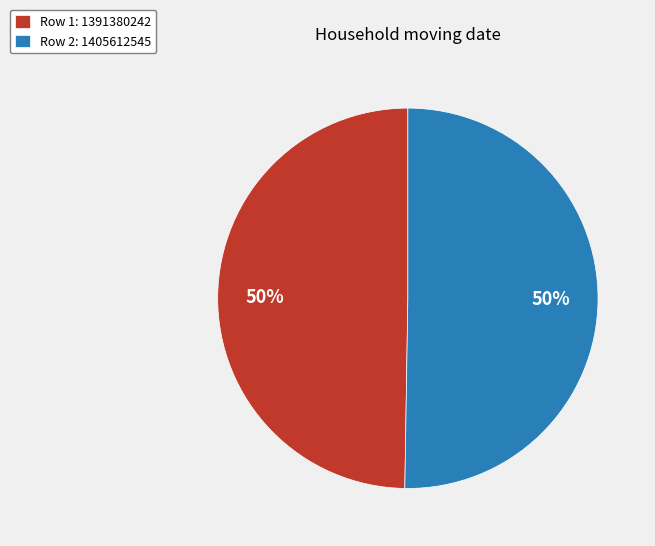

What is the ratio of the value at Row 2: 1405612545 to the value at Row 1: 1391380242?

1.0